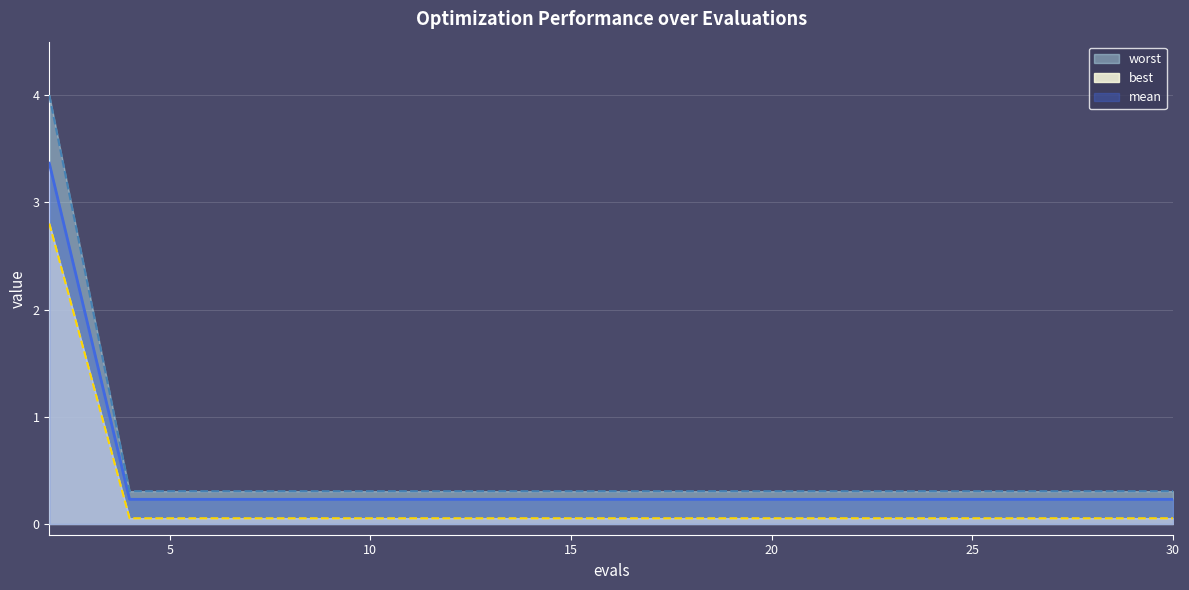

The value of best at 28 is 0.4. True or false?

False